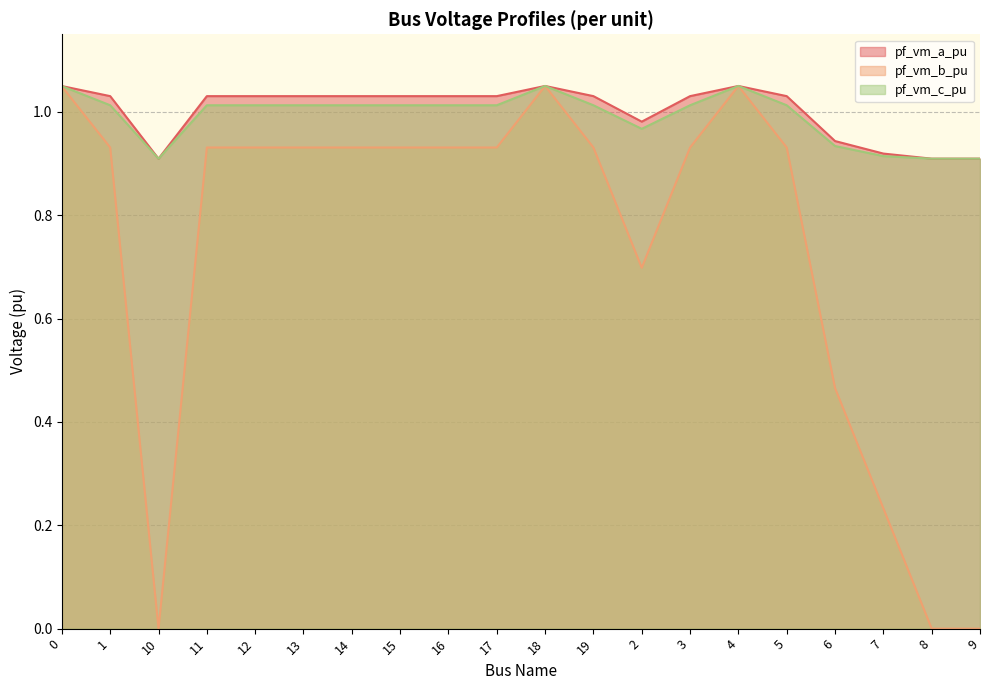

Reading right to left, extract all data points from this chart.

pf_vm_a_pu: 0.9	0.9	0.9	0.9	1.0	1.0	1.0	1.0	1.0	1.0	1.0	1.0	1.0	1.0	1.0	1.0	1.0	0.9	1.0	1.0
pf_vm_b_pu: 0.0	0.0	0.2	0.5	0.9	1.0	0.9	0.7	0.9	1.0	0.9	0.9	0.9	0.9	0.9	0.9	0.9	0.0	0.9	1.0
pf_vm_c_pu: 0.9	0.9	0.9	0.9	1.0	1.0	1.0	1.0	1.0	1.0	1.0	1.0	1.0	1.0	1.0	1.0	1.0	0.9	1.0	1.0